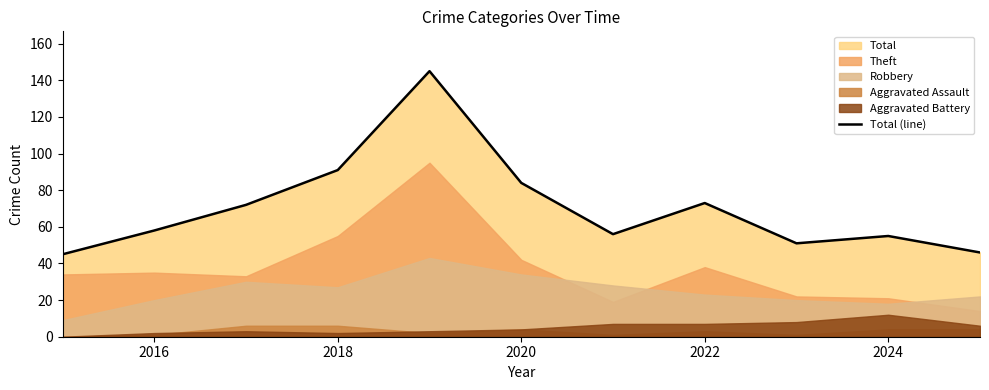

What is the value of the 10th point from the left?

55